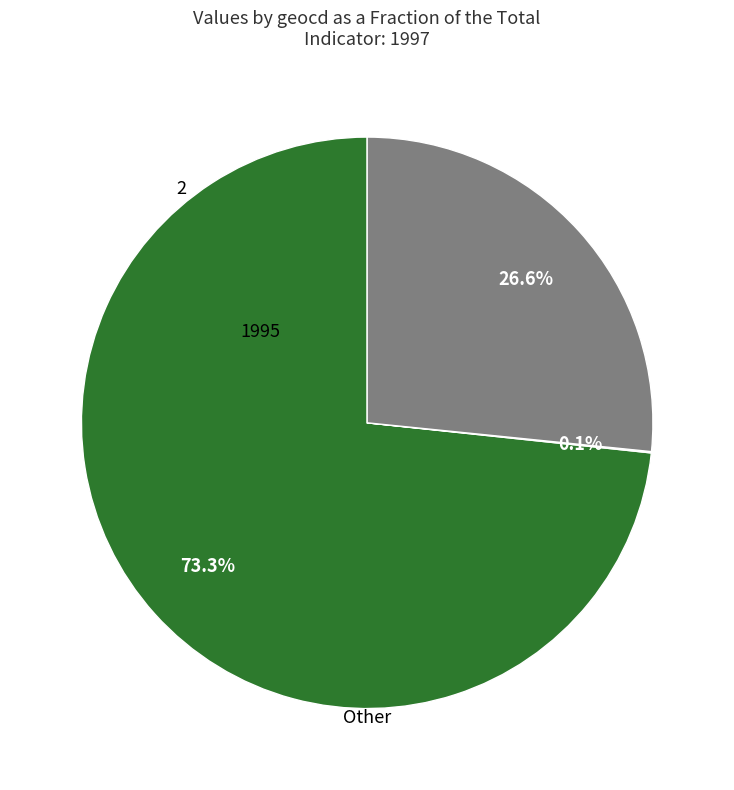

Is there any slice that represents more than half of the pie?

Yes